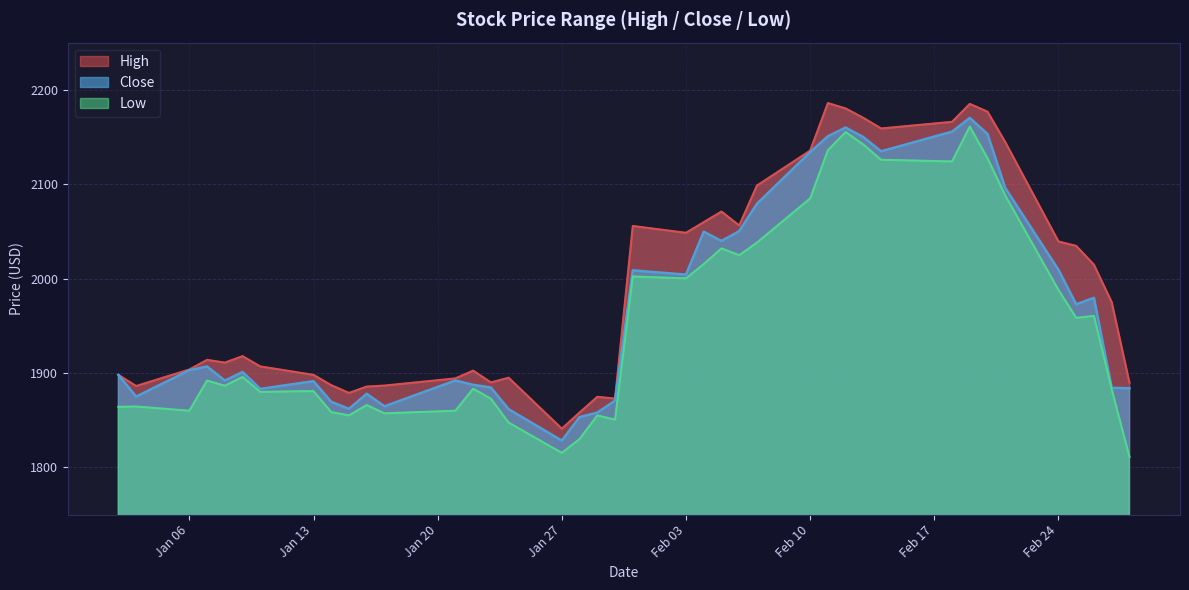

The value of Close at Jan 27 is 1012.9. True or false?

False